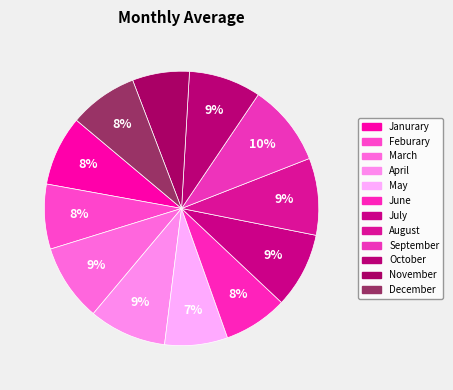

To the nearest percent, what portion does December represent?

8%